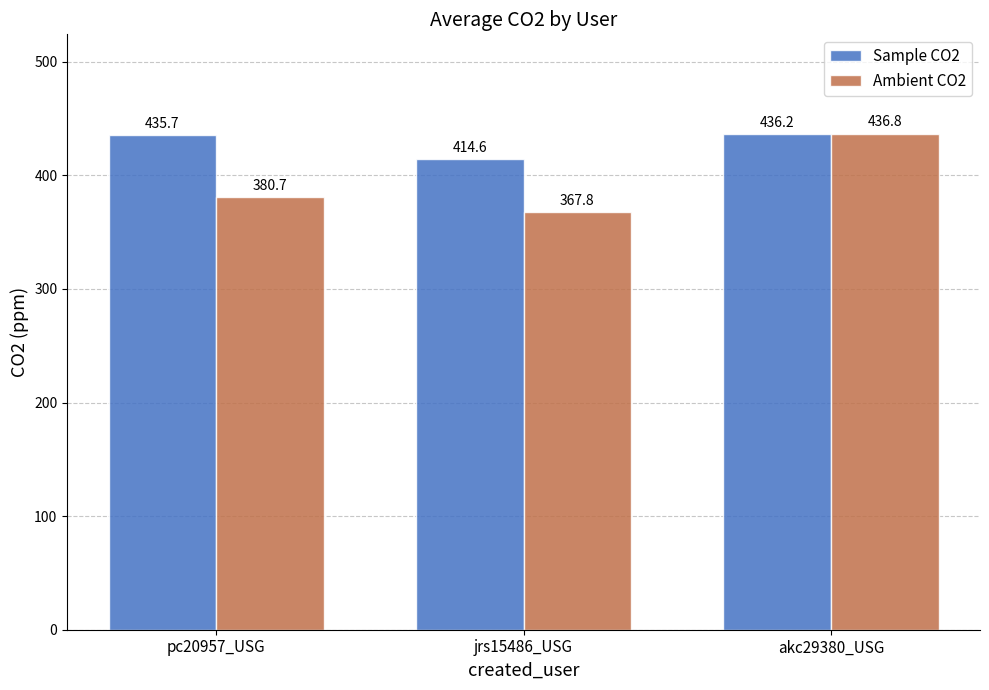

What are all the series names shown in the legend?

Sample CO2, Ambient CO2